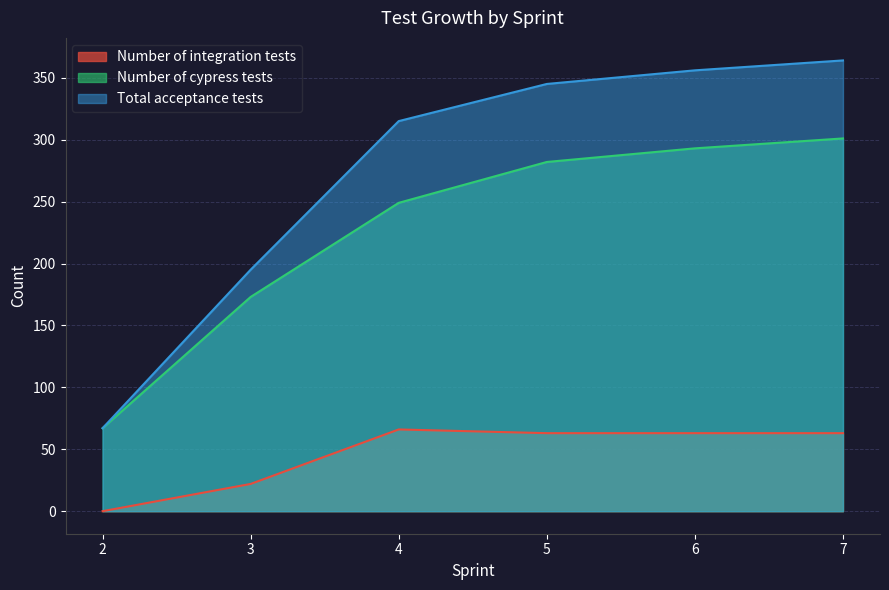

At 3, list the series in order from largest to smallest.

Total acceptance tests, Number of cypress tests, Number of integration tests